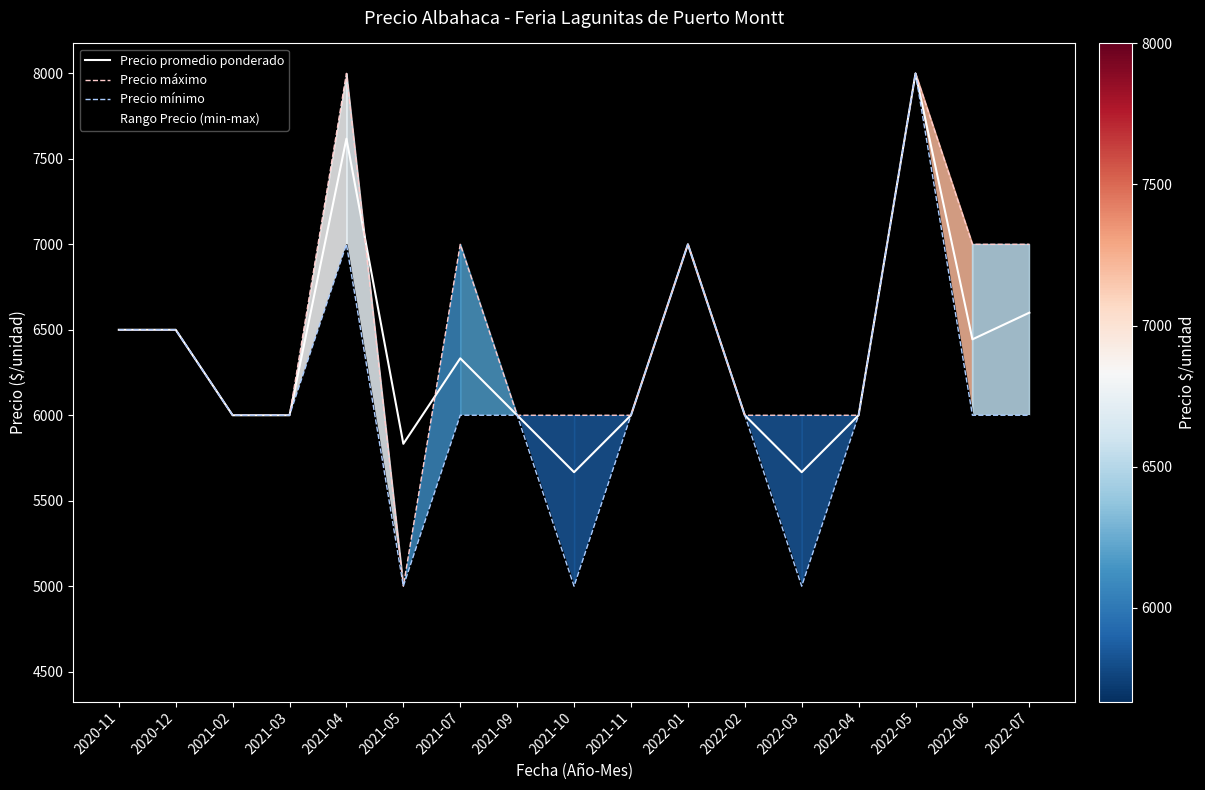

What is the maximum value for Precio mínimo?

8000